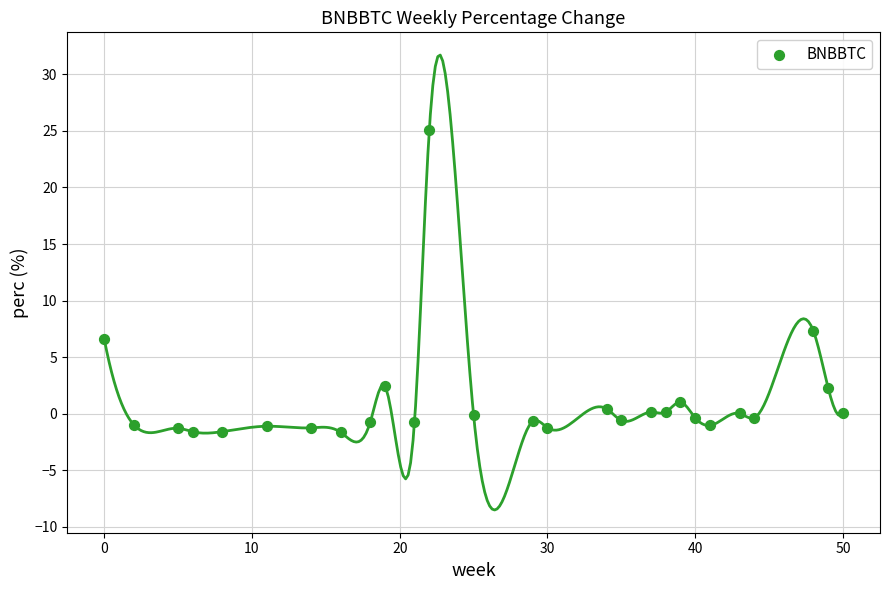

What is the range of X values (max minus min)?

50.0